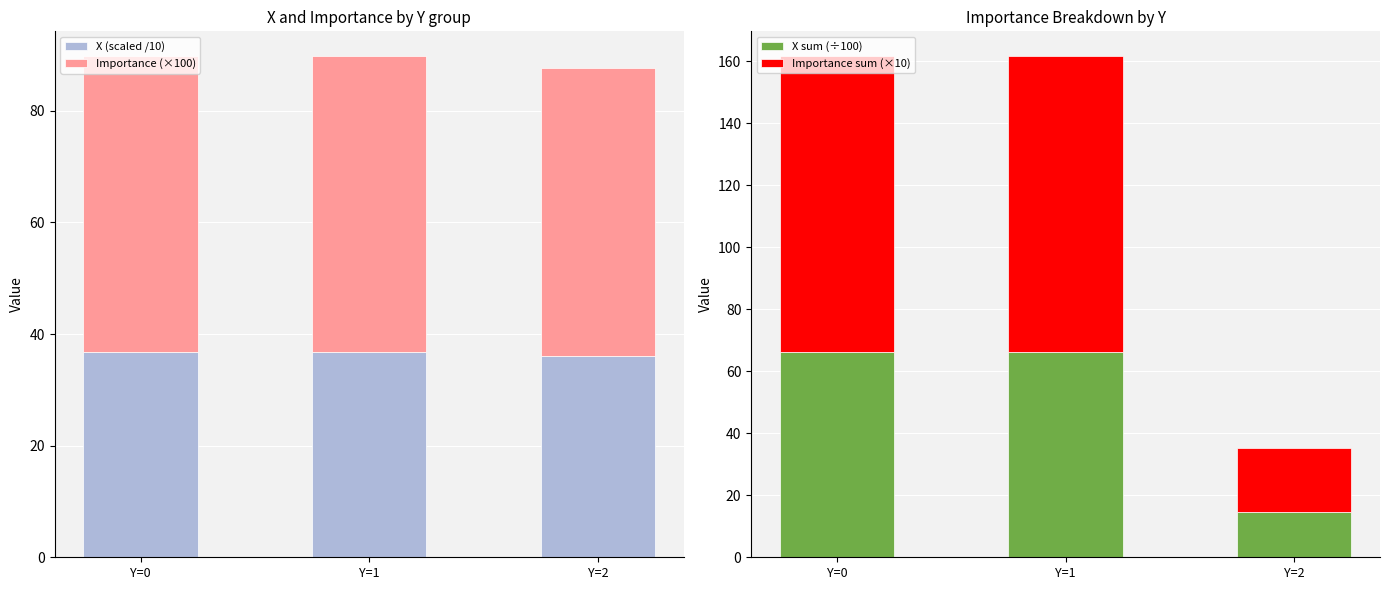

What is the value of the Importance (×100) bar at the 2nd from the left?

52.9